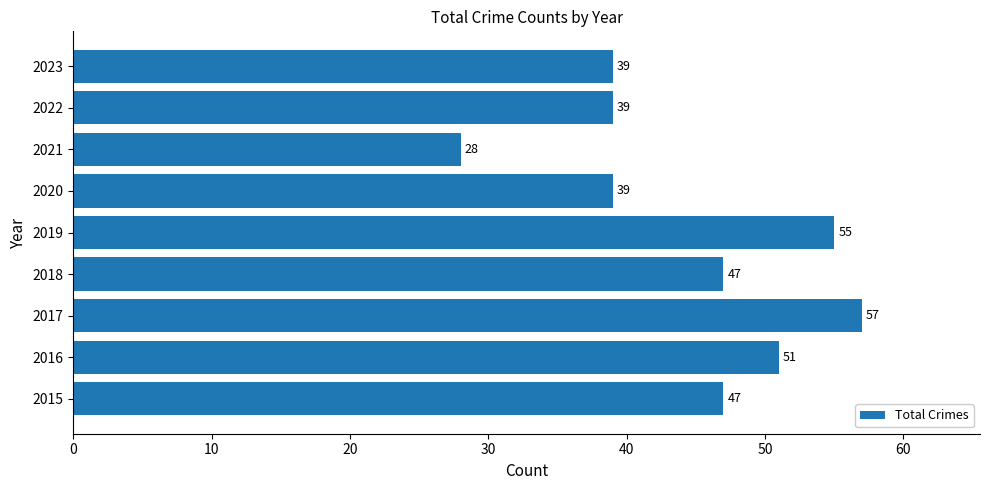

Reading bottom to top, what are all the values shown in this chart?

47	51	57	47	55	39	28	39	39